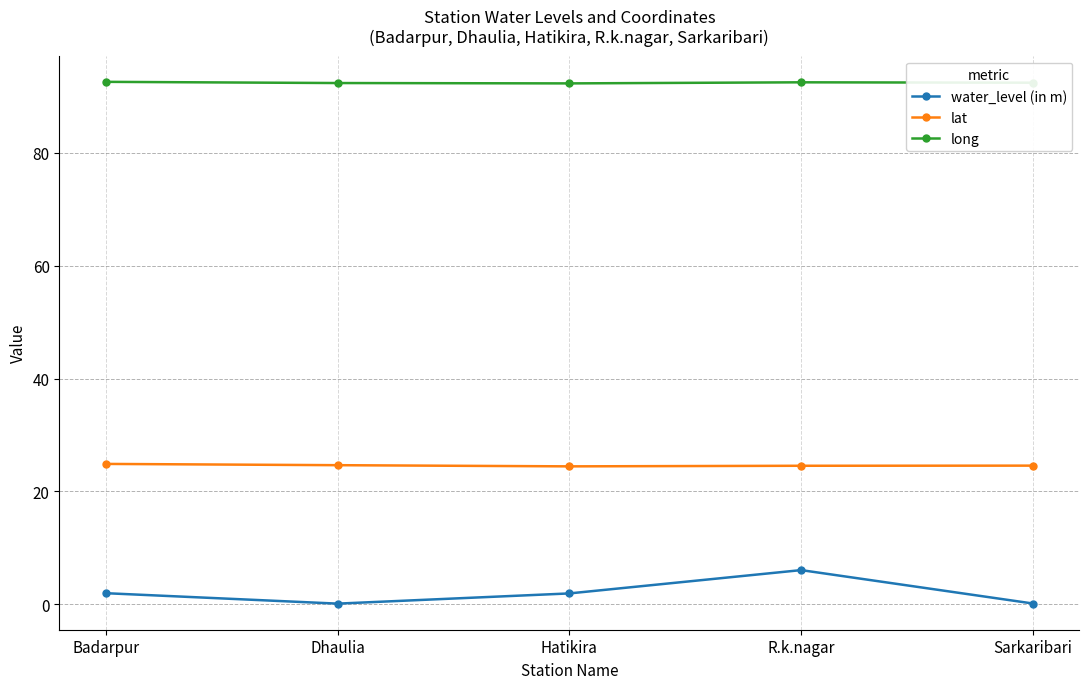

Rank the series at R.k.nagar from lowest to highest value.

water_level (in m), lat, long